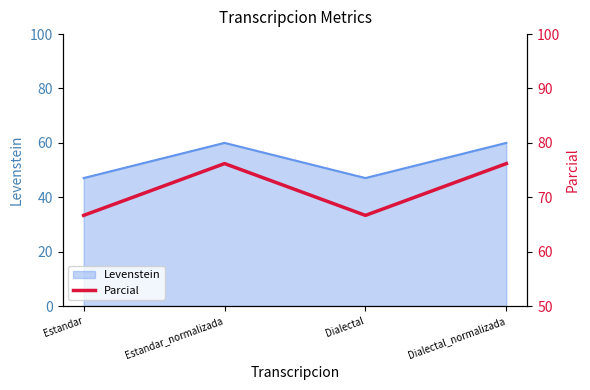

What is the label of the 4th point from the right?

Estandar